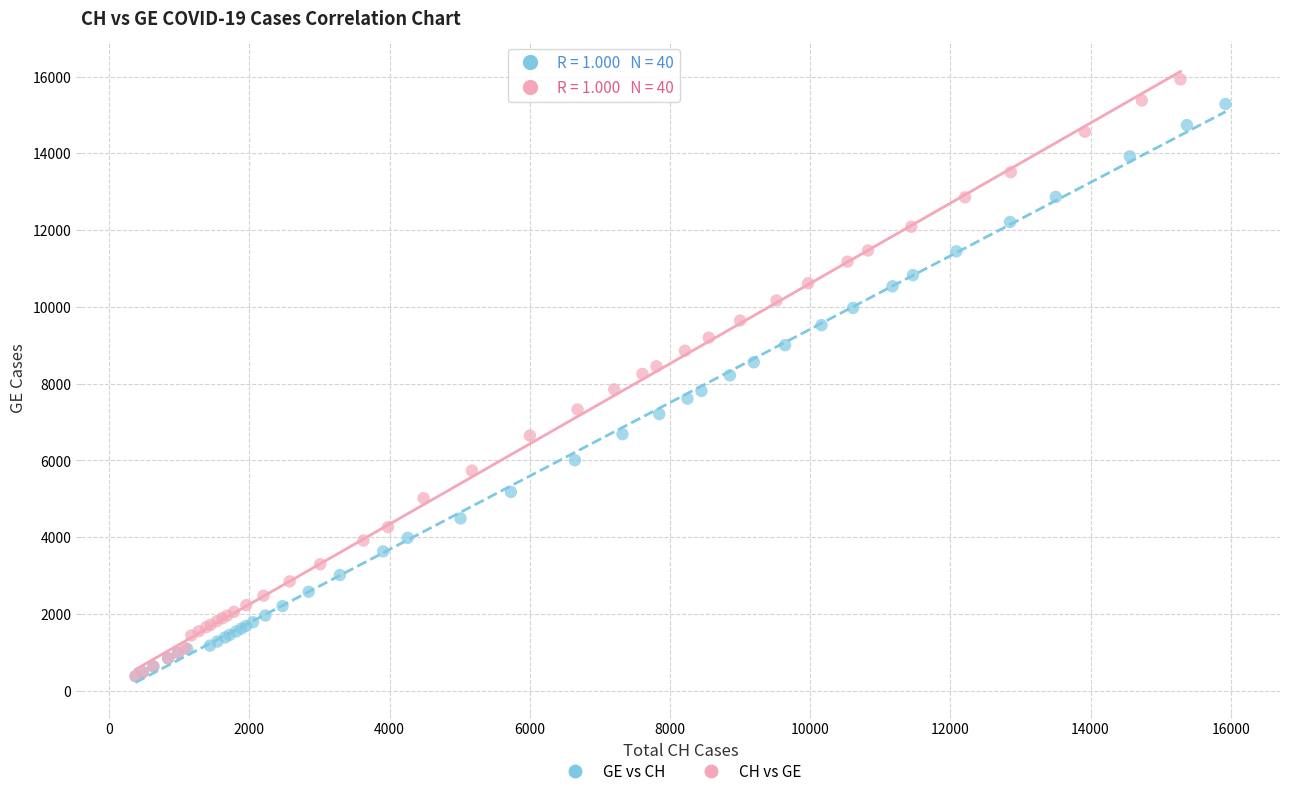

What are all the series names shown in the legend?

GE vs CH, CH vs GE